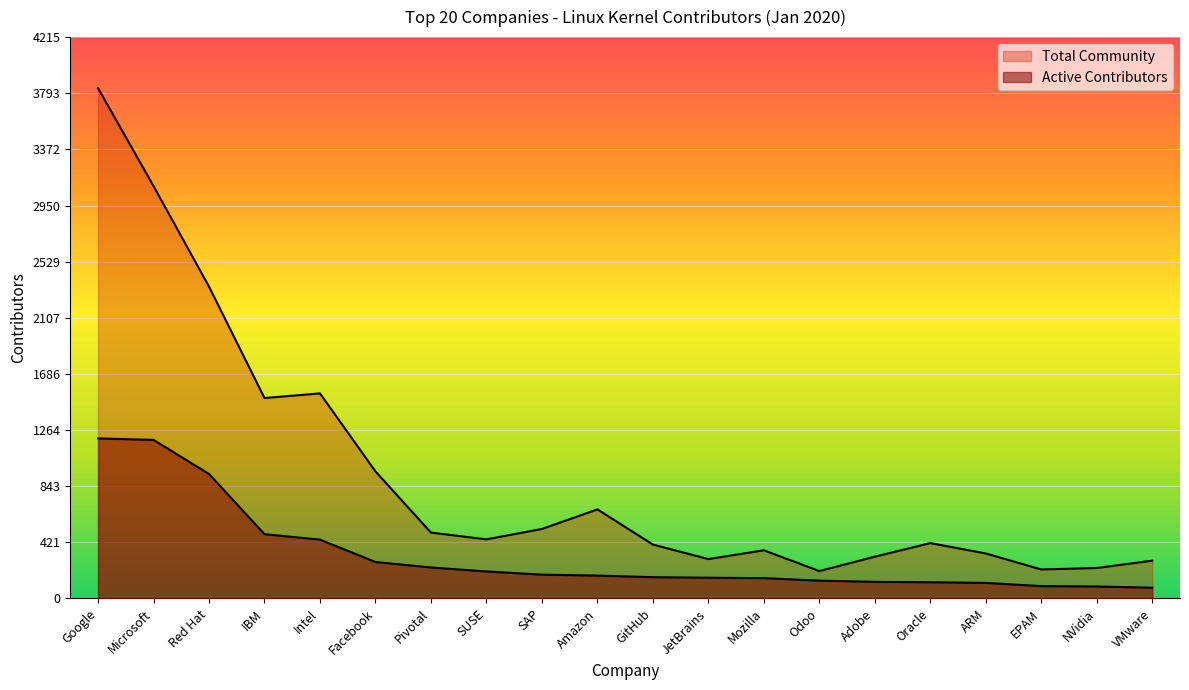

In Total Community, how many points are higher than both neighbors (excluding endpoints)?

4